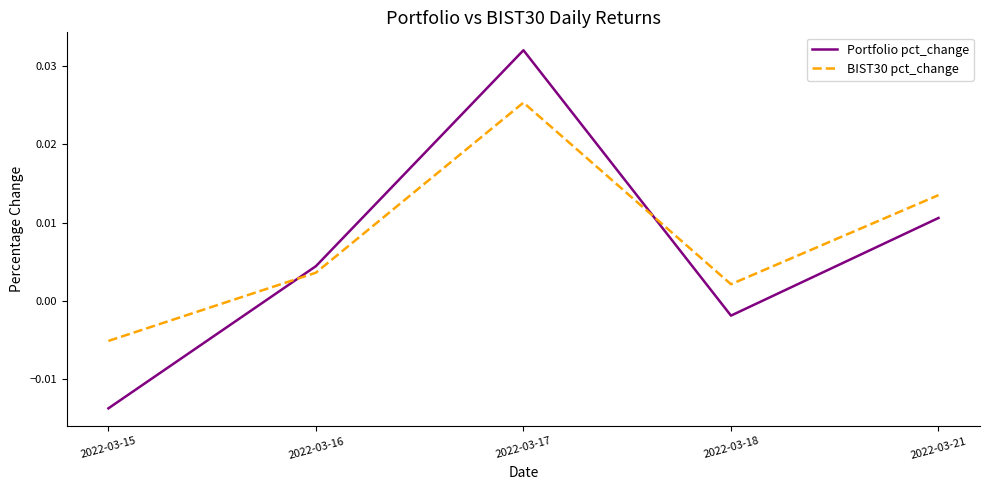

Where does the BIST30 pct_change series first go above 0?

2022-03-16